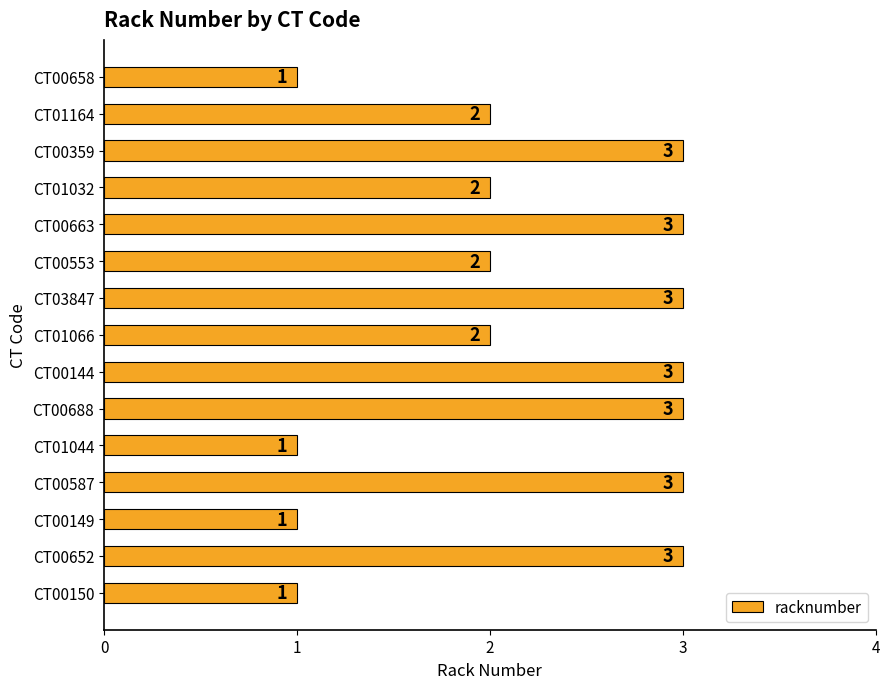

Count the number of data series in this chart.

1